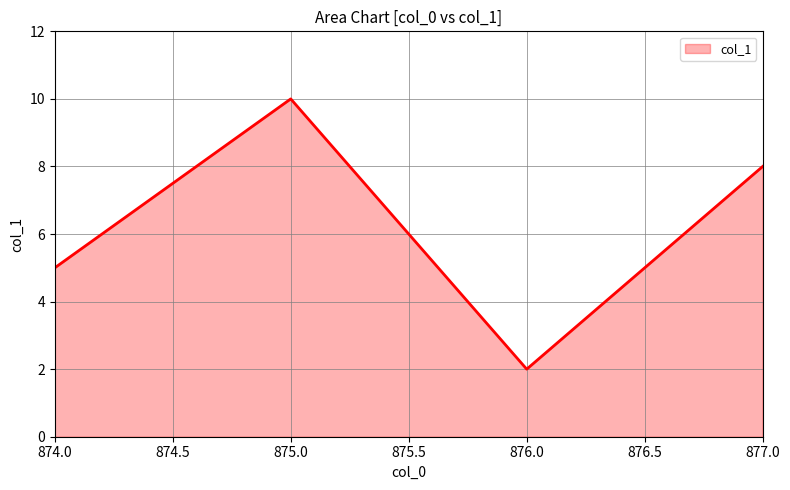

True or false: the data shows 10 at 875.0.

True